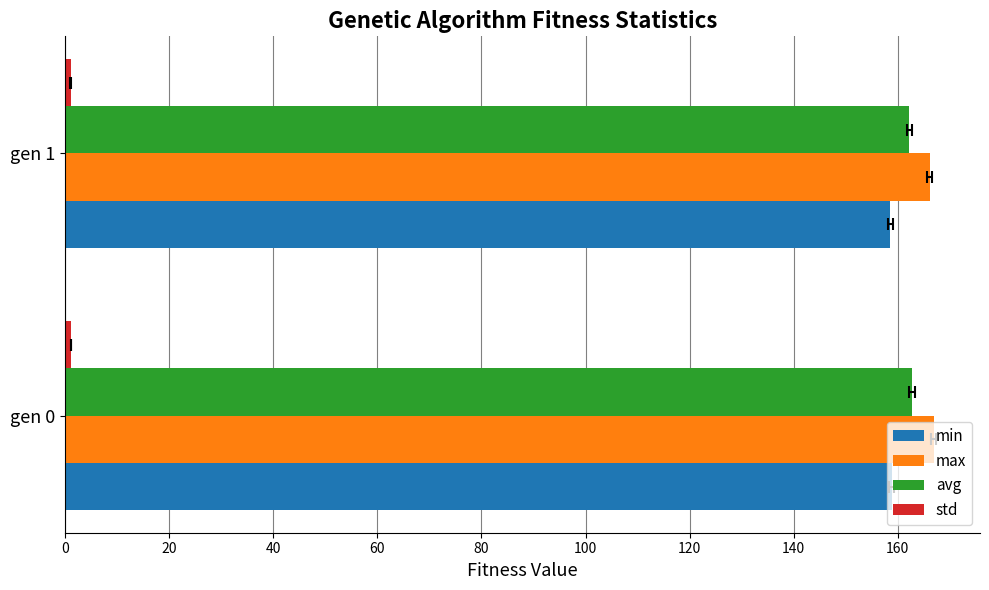

What is the difference between the maximum and minimum values in the avg series?

0.5